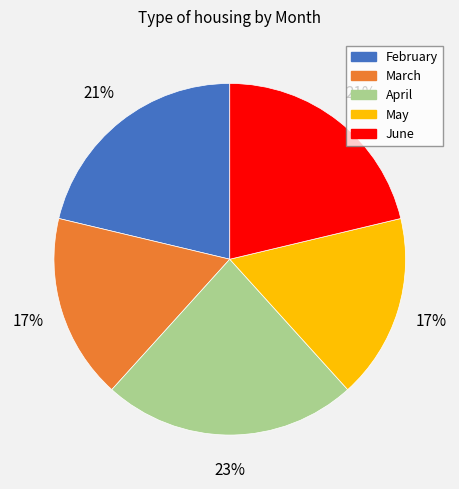

Which has a higher value, April or March?

April